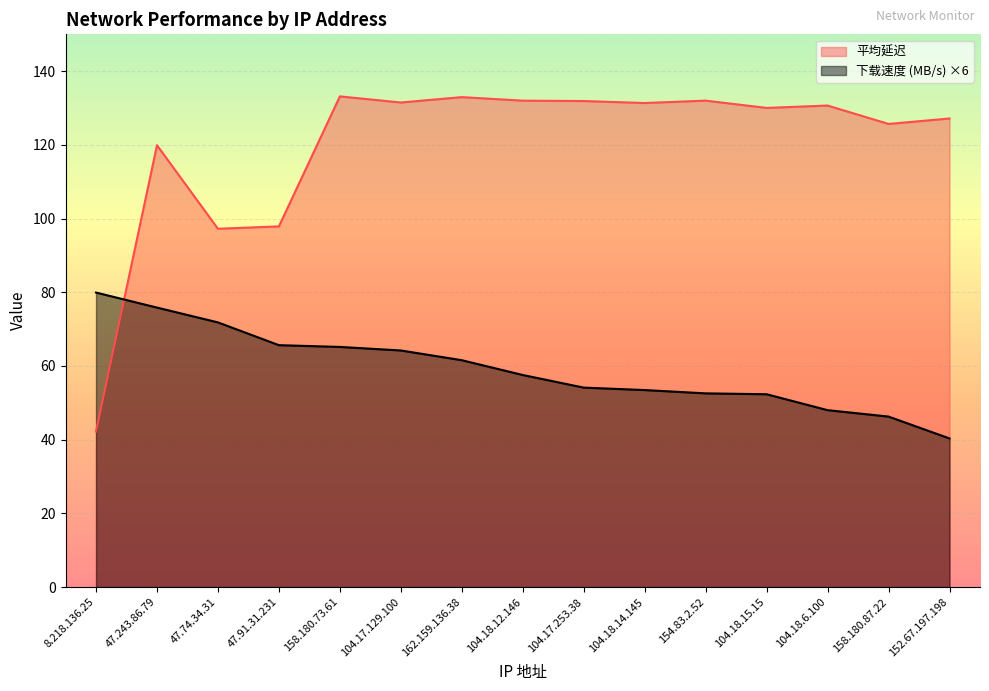

What is the maximum value for 平均延迟?

133.2